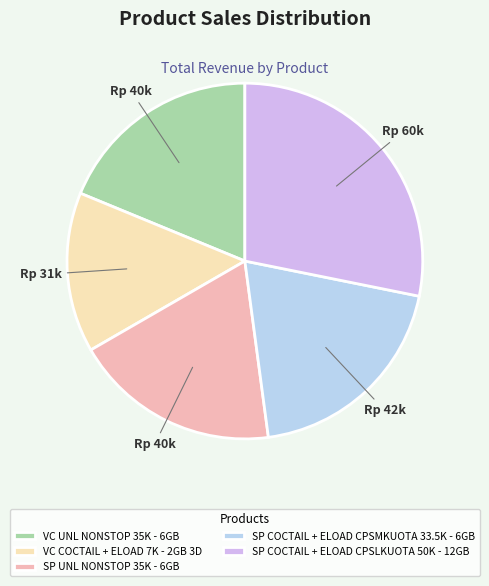

Which slice is the smallest?

VC COCTAIL + ELOAD 7K - 2GB 3D